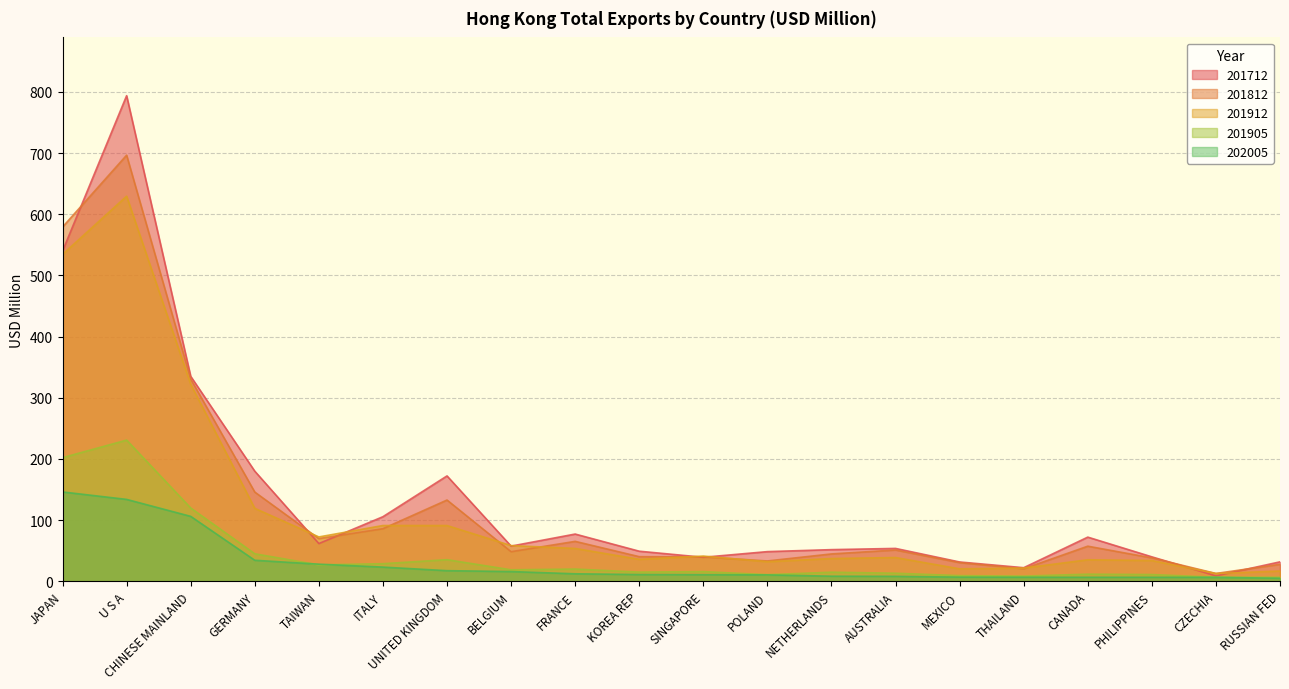

List the series in order of their peak value, highest first.

201712, 201812, 201912, 201905, 202005